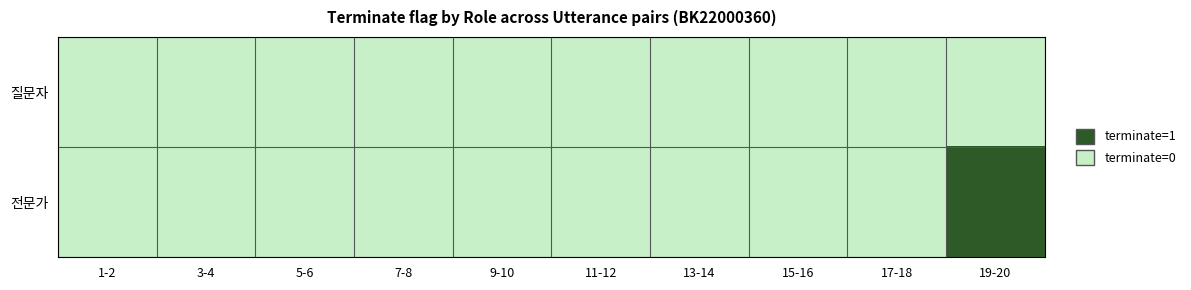

Reading left to right, transcribe all the data shown in this chart.

질문자: 0	0	0	0	0	0	0	0	0	0
전문가: 0	0	0	0	0	0	0	0	0	1